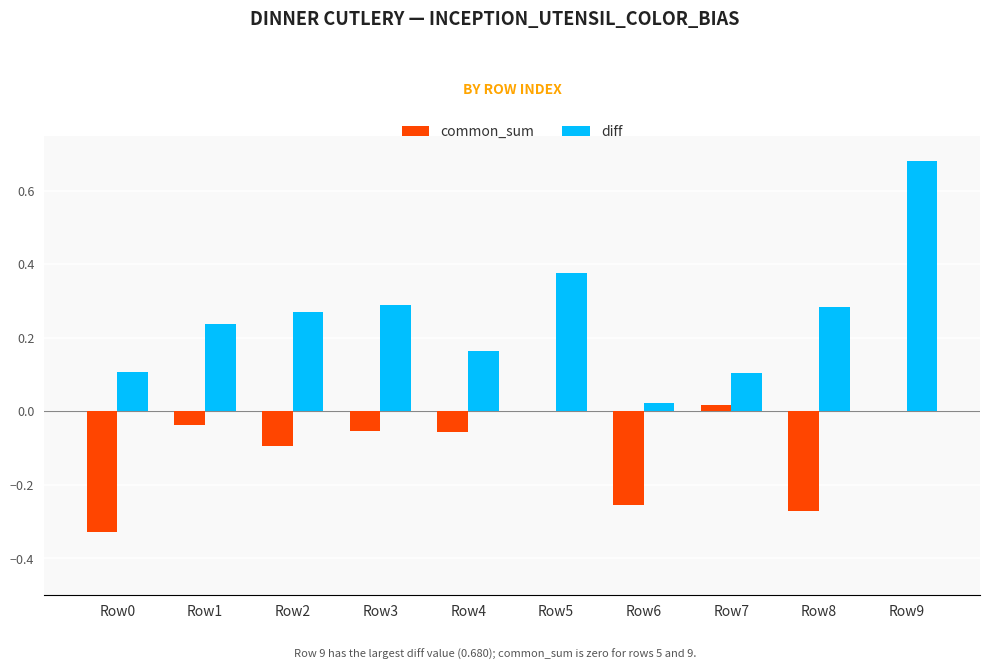

What is the sum of all diff values?

2.5